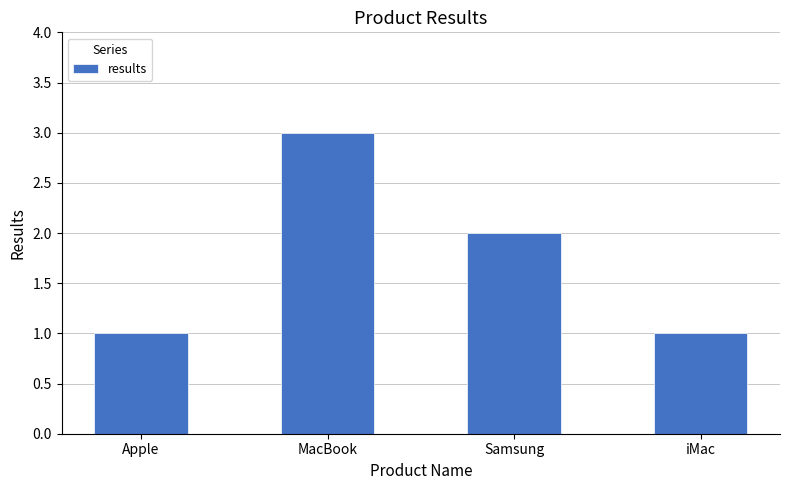

What position from the left is Apple?

1